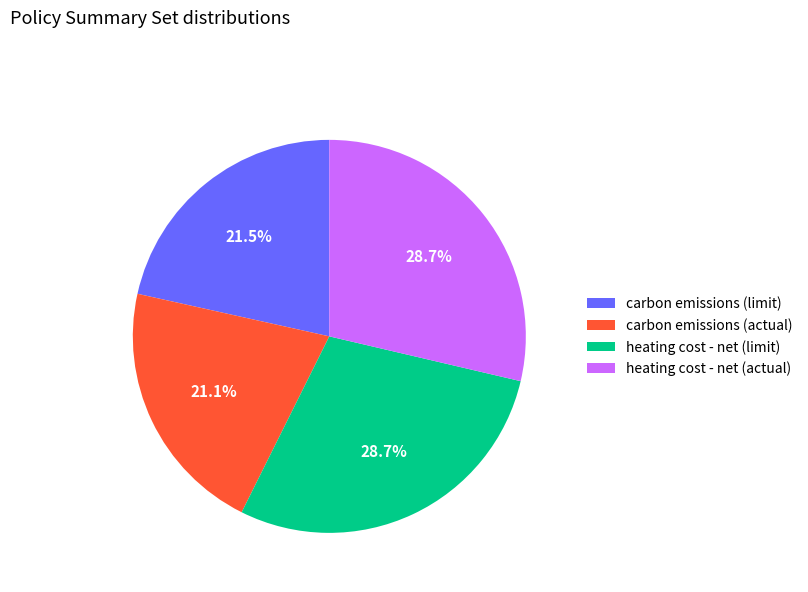

Combined, what portion of the pie is carbon emissions (limit) and heating cost - net (actual)?

50.2%